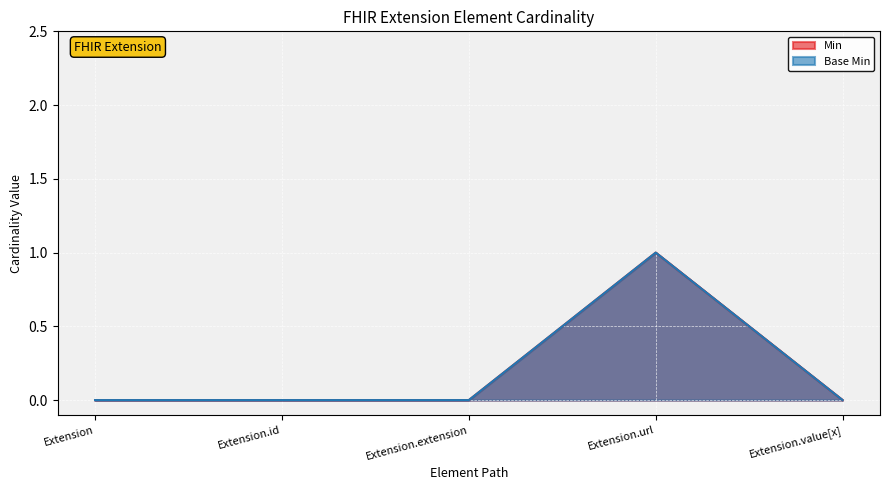

Which category has the highest value in the Base Min series?

Extension.url